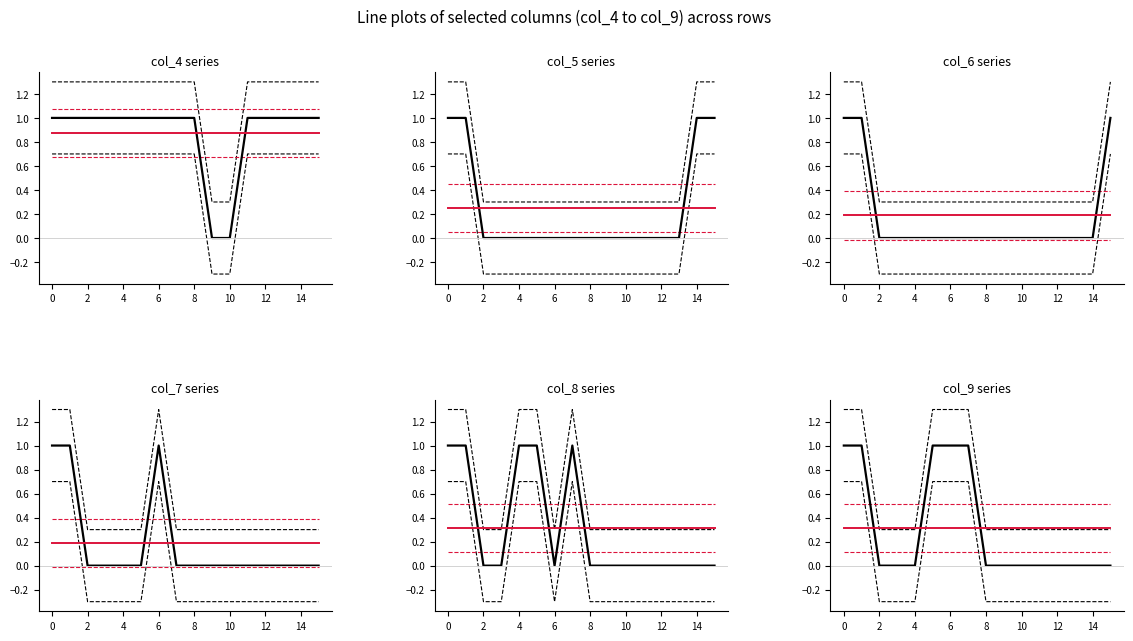

Rank the series at 0 from lowest to highest value.

col_5, col_8, col_9, col_4, col_6, col_7